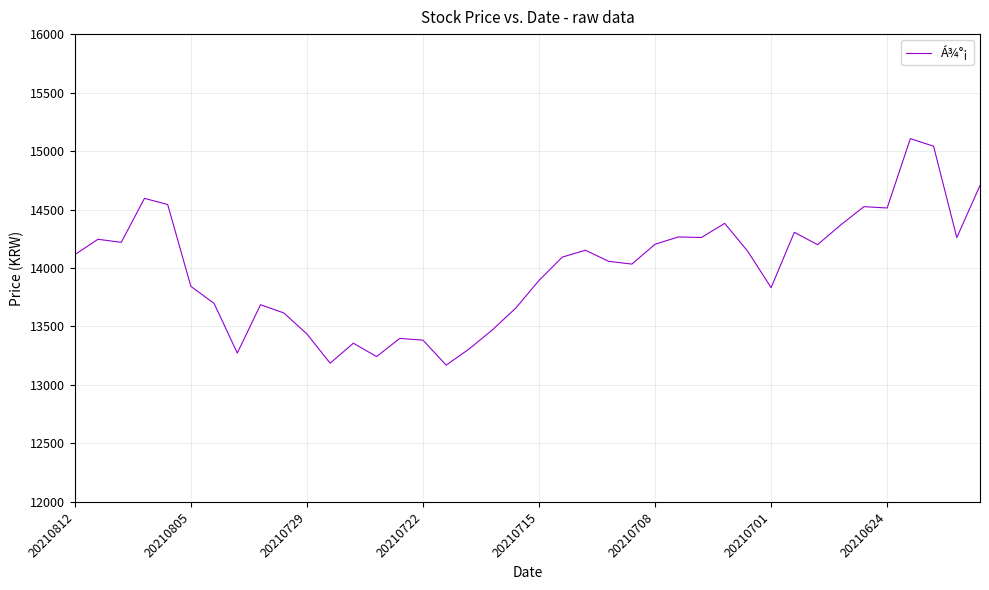

What is the greatest value displayed?

15106.3